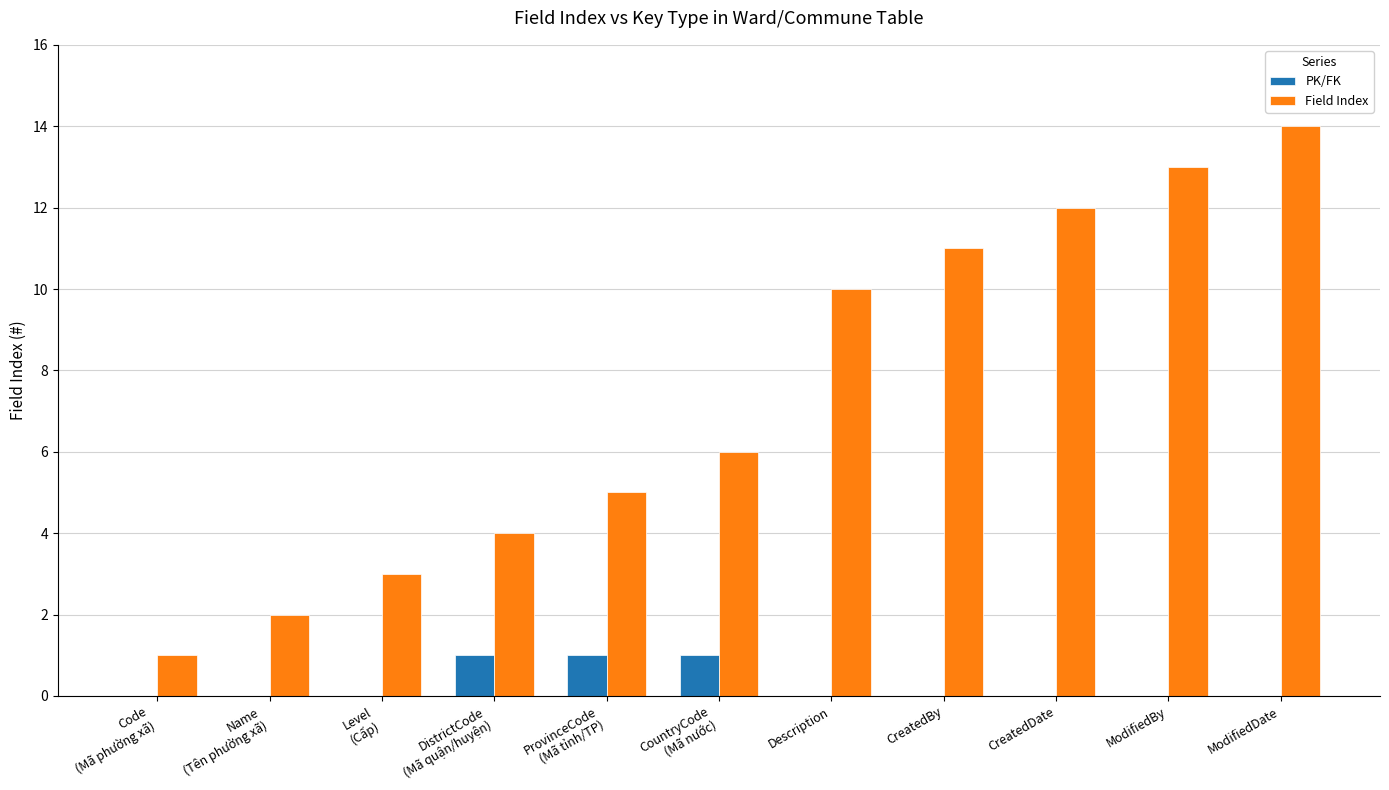

What is the sum of all PK/FK values?

3